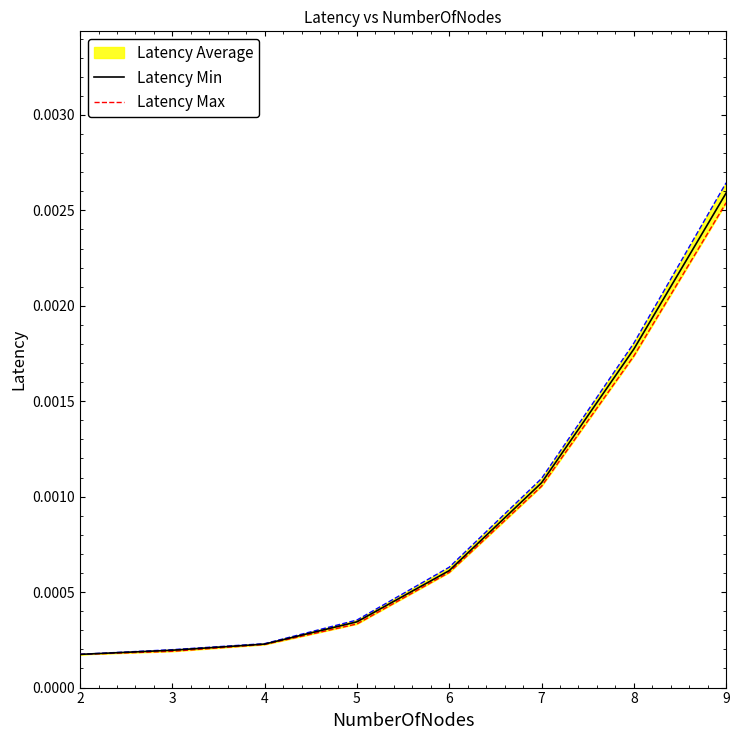

Is it true that Latency Min equals 0.0 at 4?

False